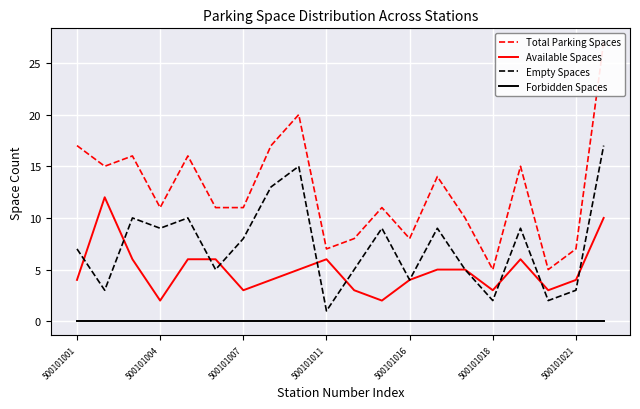

Between 19 and 14, which is larger?

19